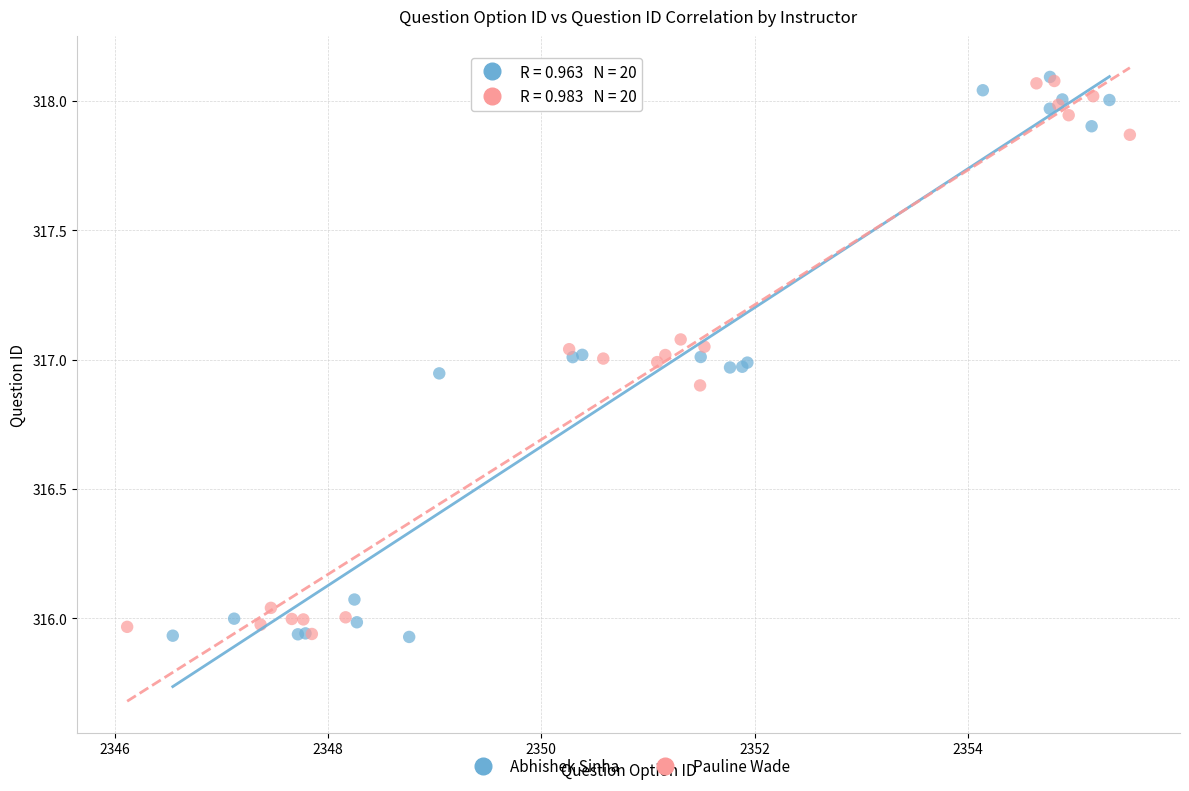

Which series has the widest spread of Y values?

Abhishek Sinha